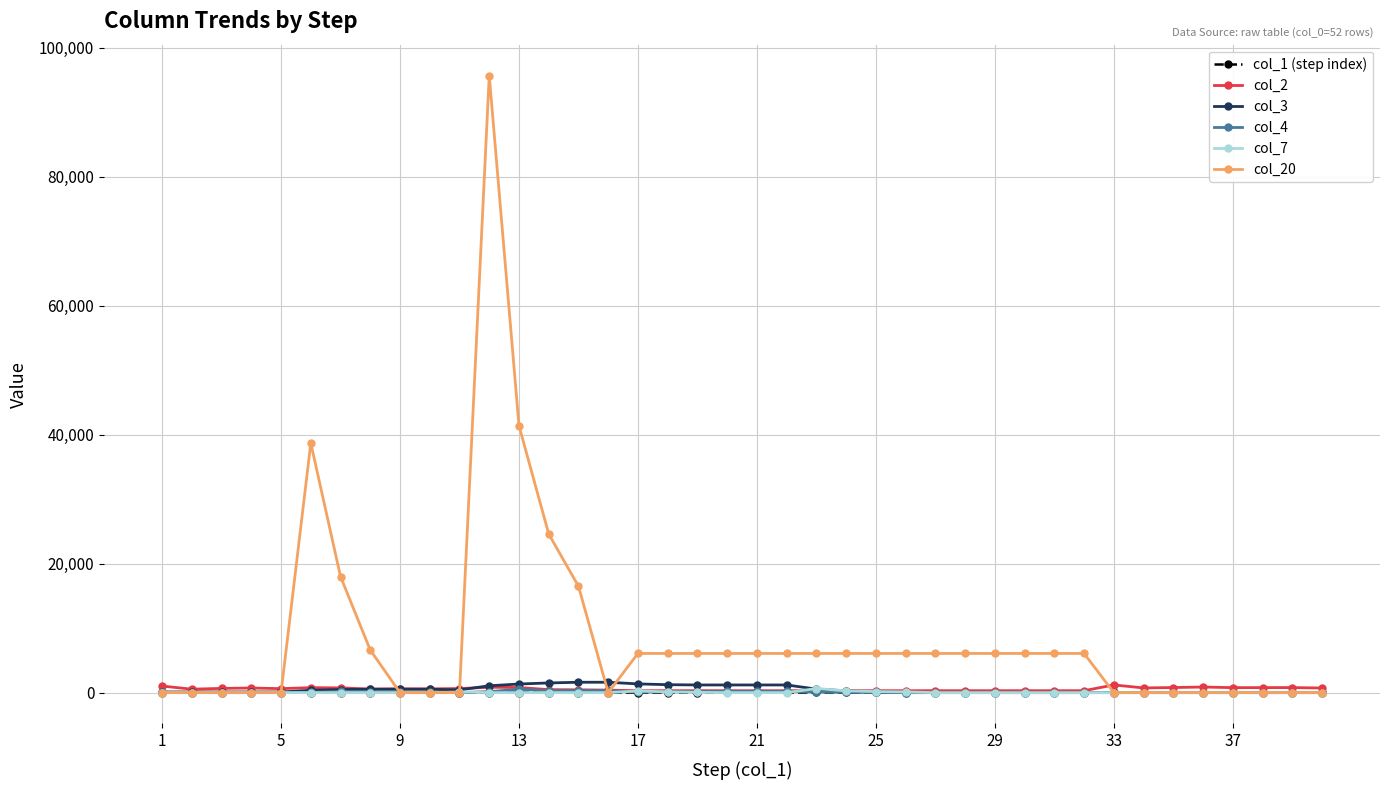

Does the chart display data point markers on the line(s)?

Yes